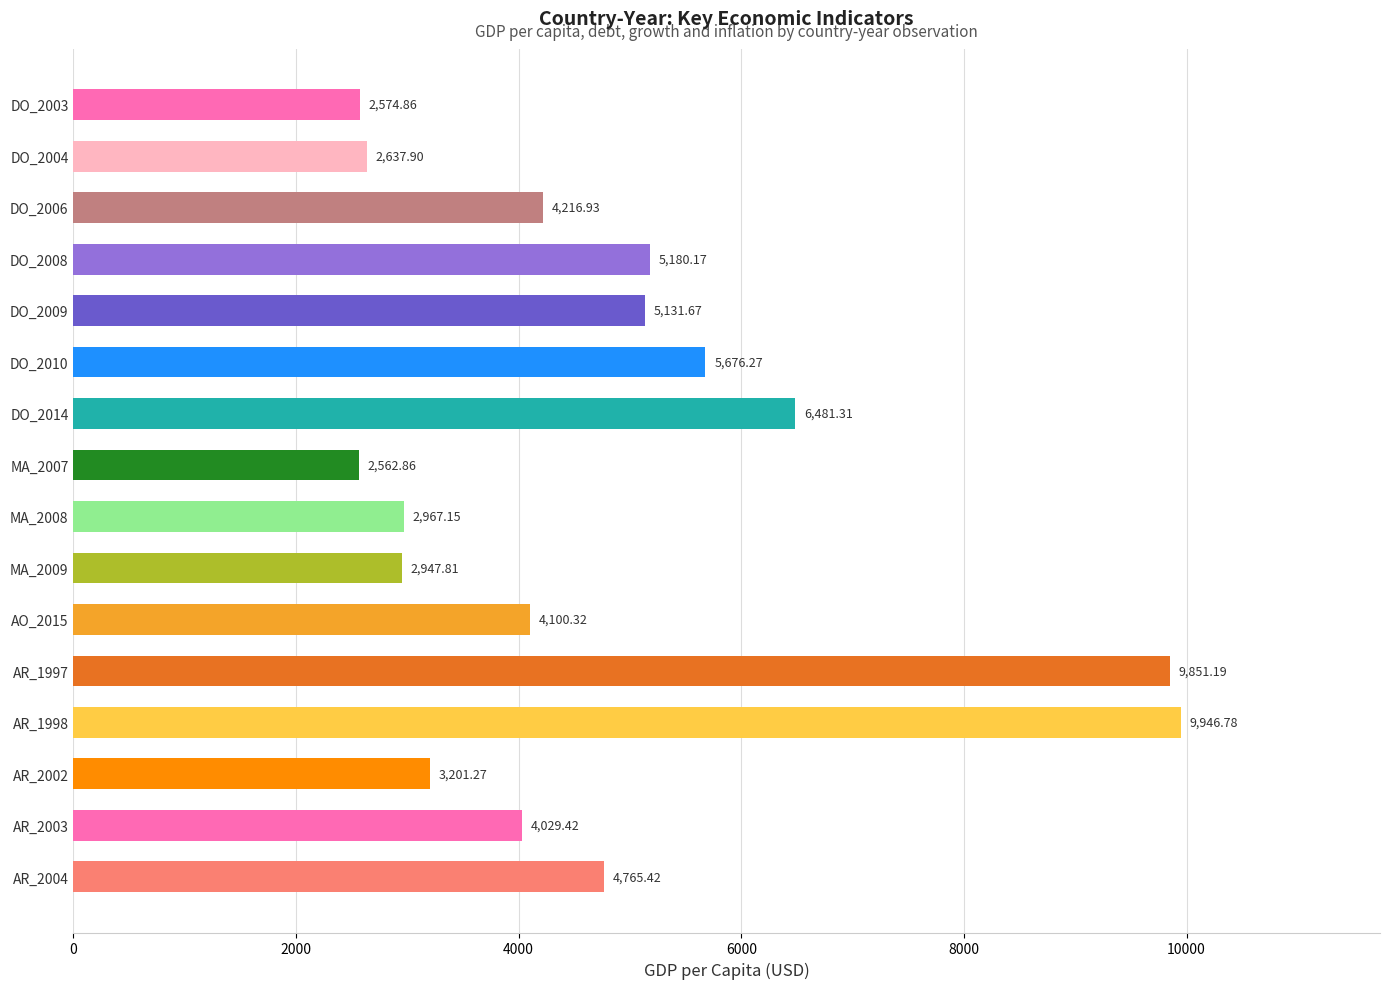

What is the change in value from DO_2009 to MA_2008?

-2164.5